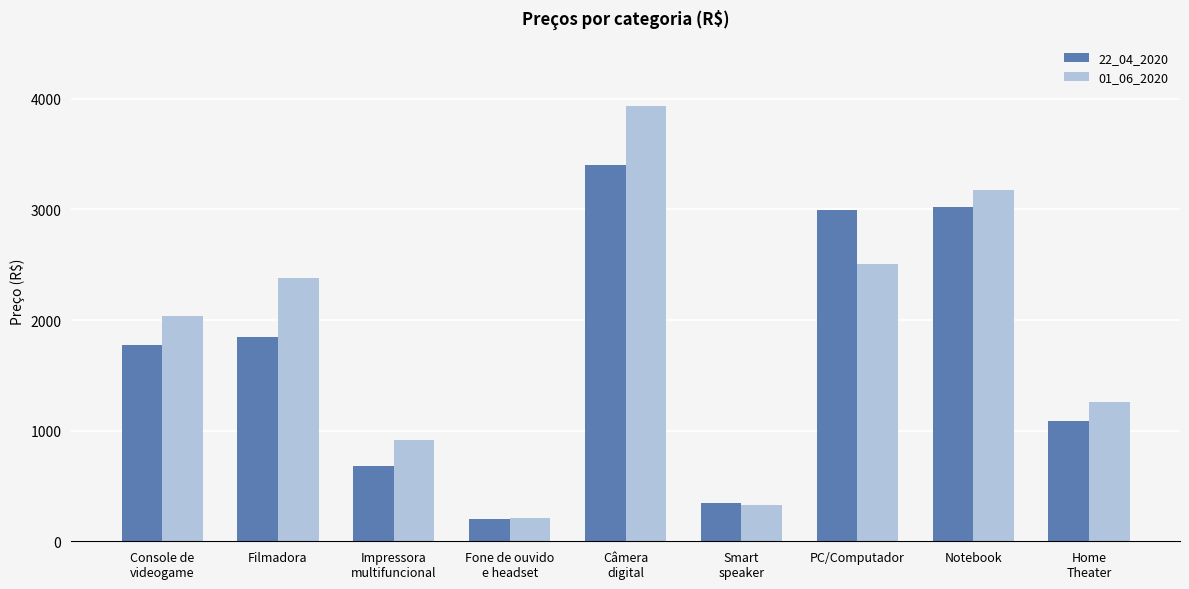

What is the label of the 4th bar from the left?

Fone de ouvido
e headset